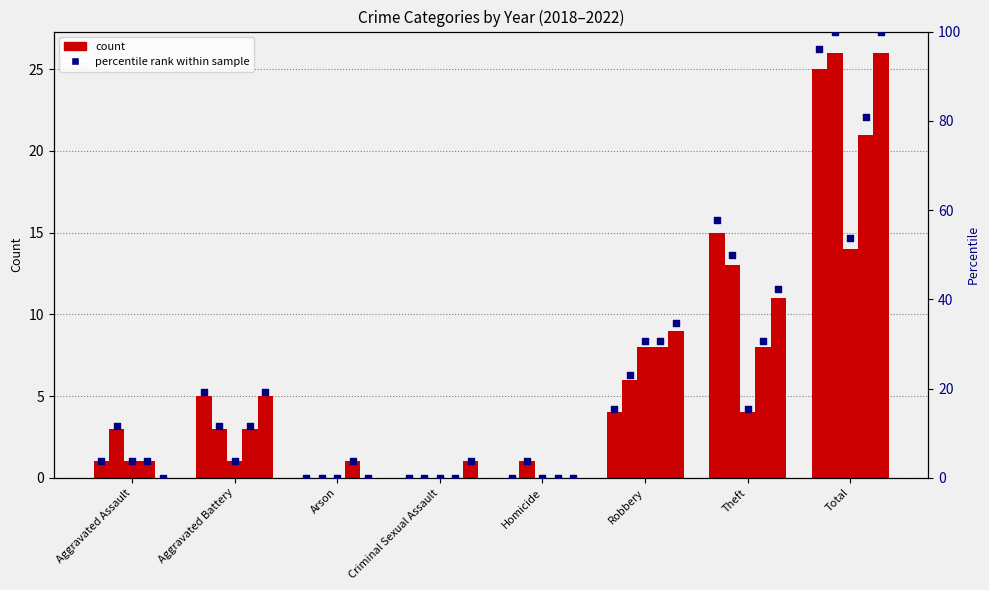

Between Aggravated Assault and Criminal Sexual Assault, which is larger?

Aggravated Assault